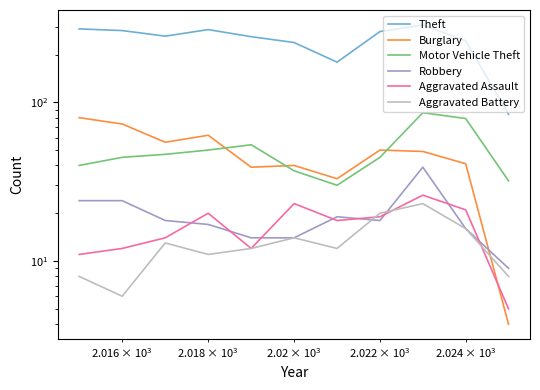

How many interior local peaks does the Aggravated Battery series have?

3